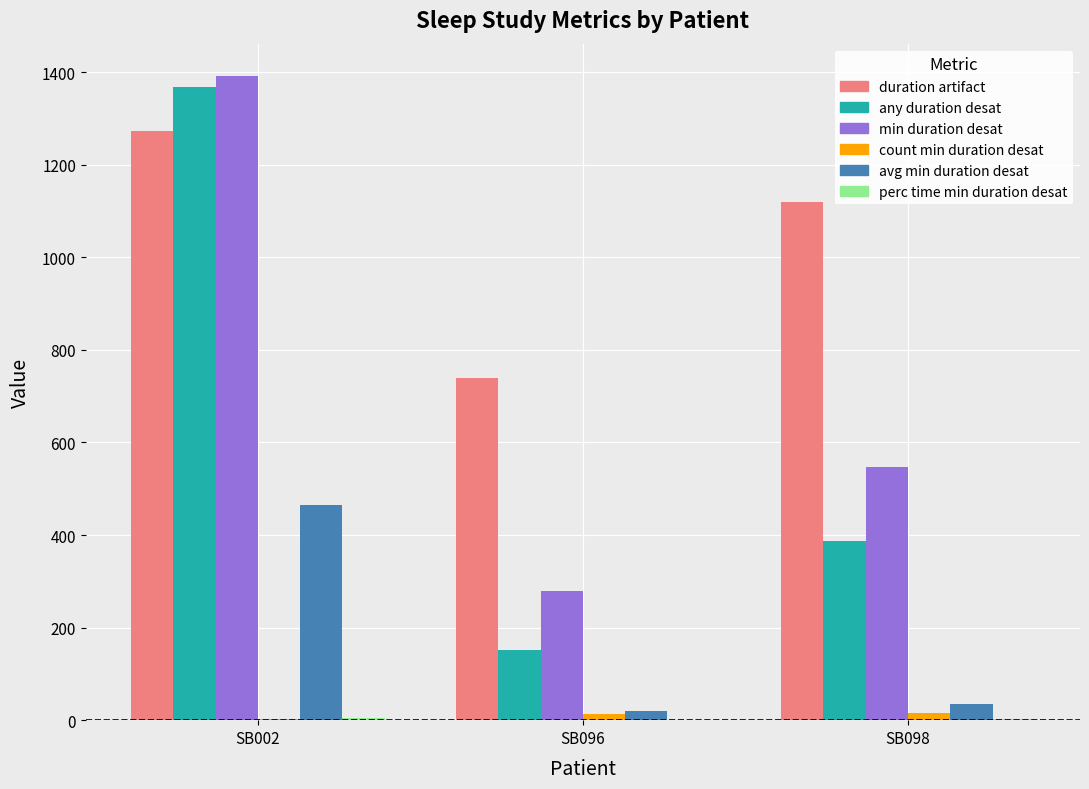

At which label does min duration desat first exceed 548?

SB002